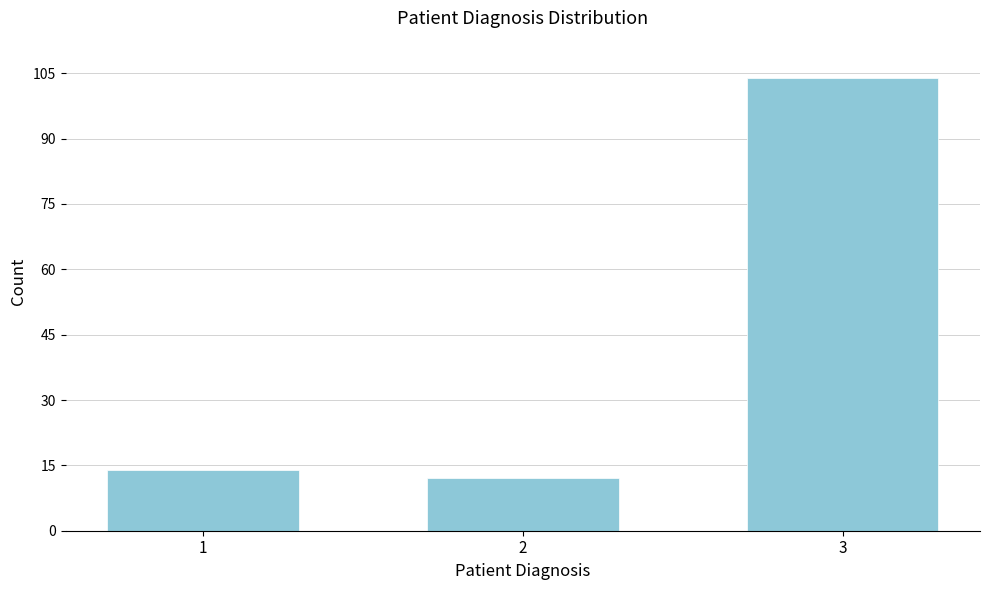

Reading left to right, extract all data points from this chart.

14	12	104